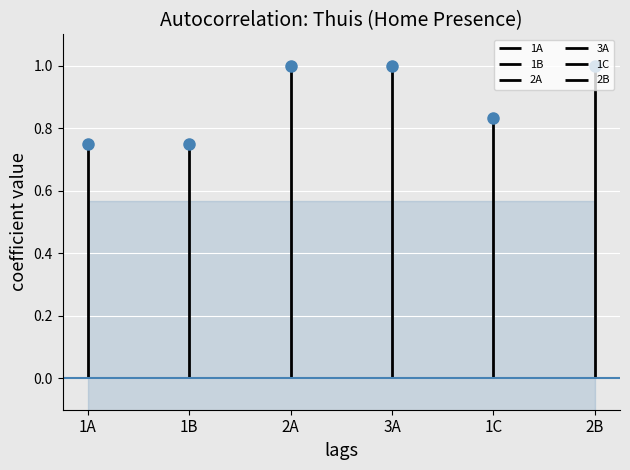

True or false: 2B has more than 1 interior local peaks.

False